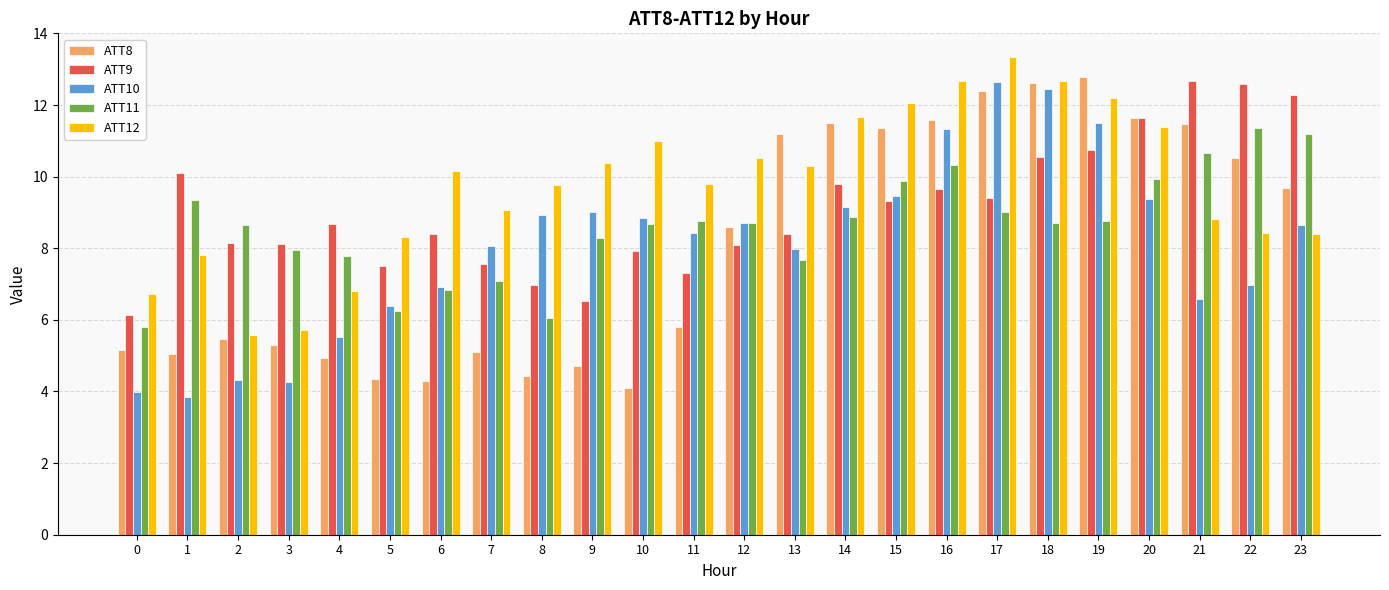

What is the difference between the maximum and second lowest values in the ATT10 series?

8.7